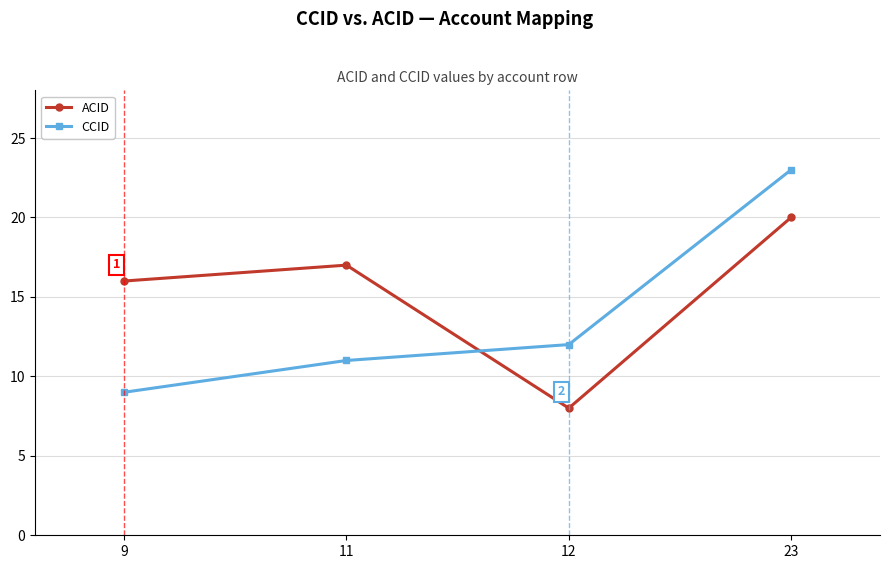

How many values in the ACID series are below 17?

2